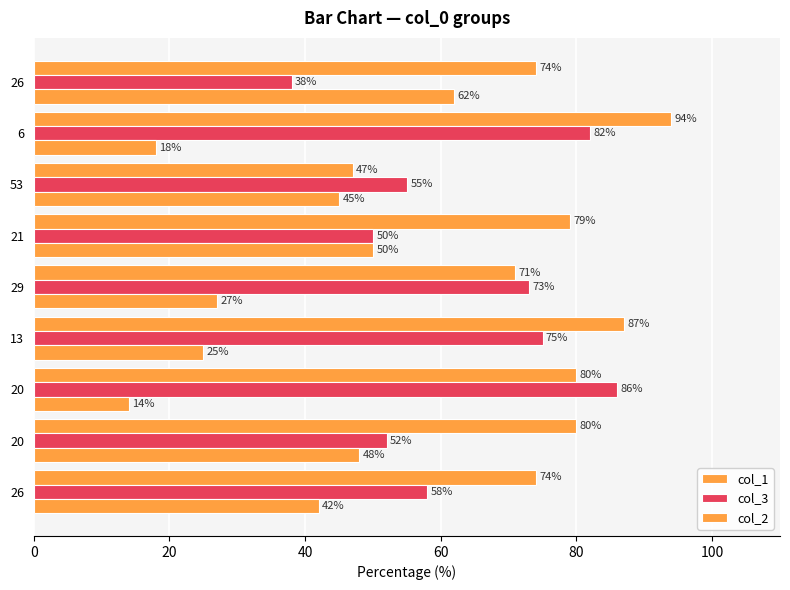

How many values in the col_3 series are below 58?

4